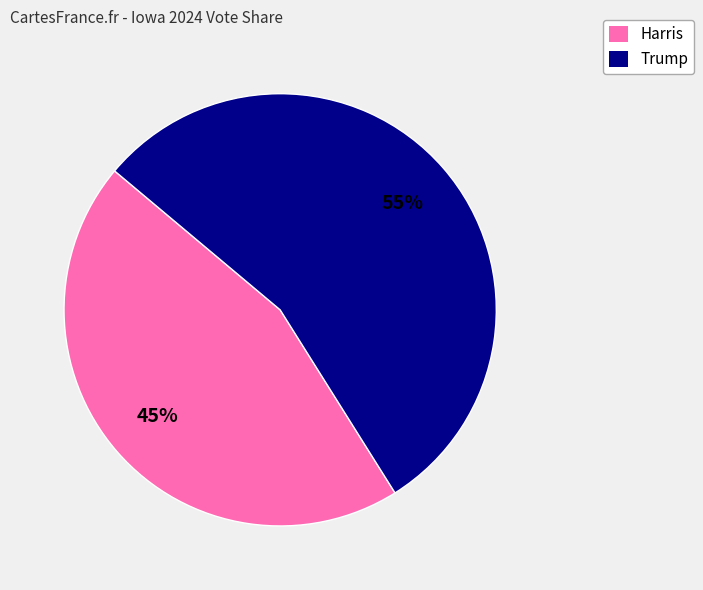

To the nearest percent, what is the average slice percentage?

50%